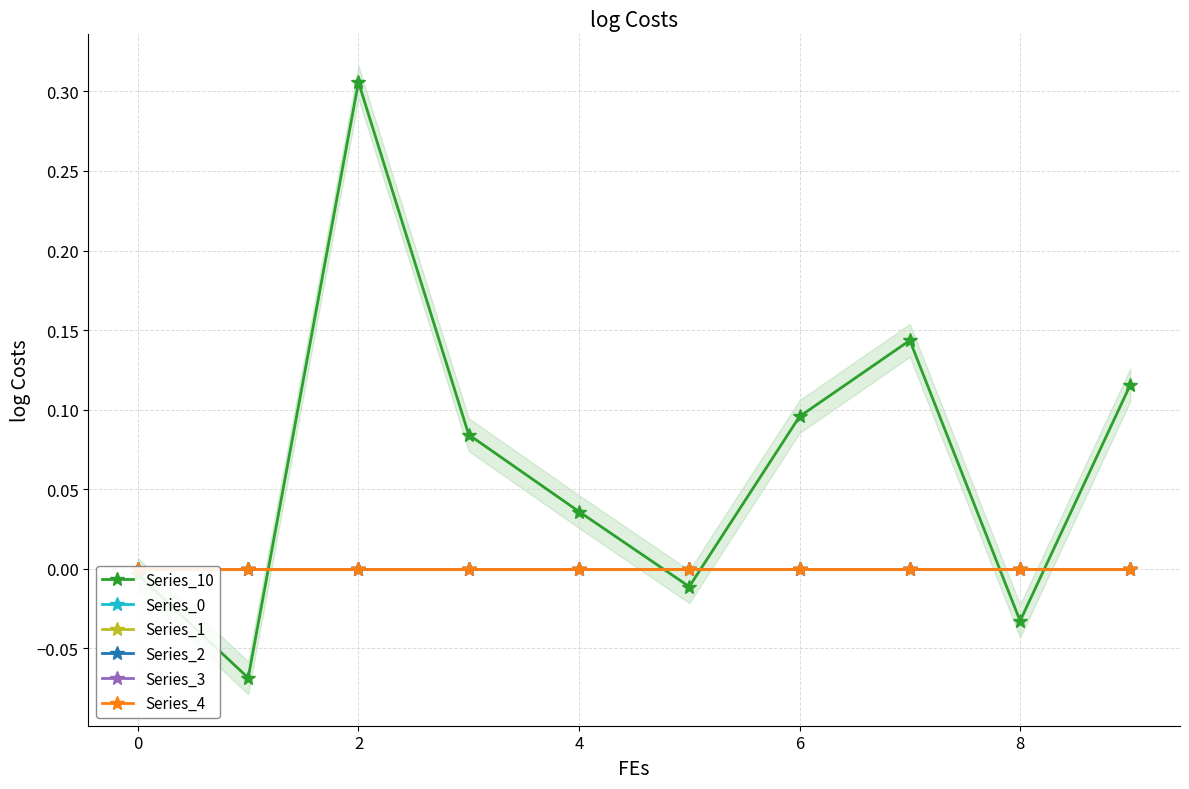

Which series has the widest spread of values?

Series_10